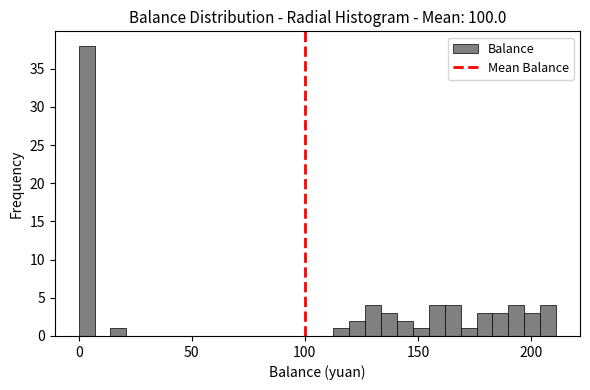

Around what value on the x-axis is the tallest bar? Give the approximate position of its centre, as read against the axis.

5